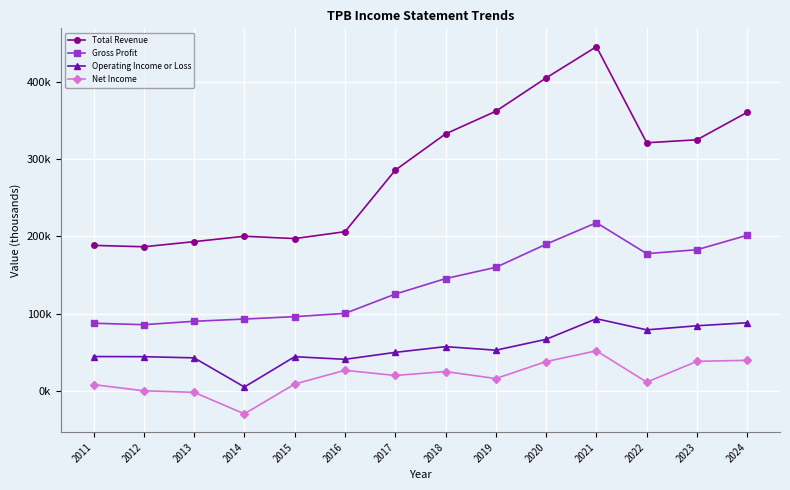

What is the difference between the maximum and second lowest values in the Net Income series?

53.7